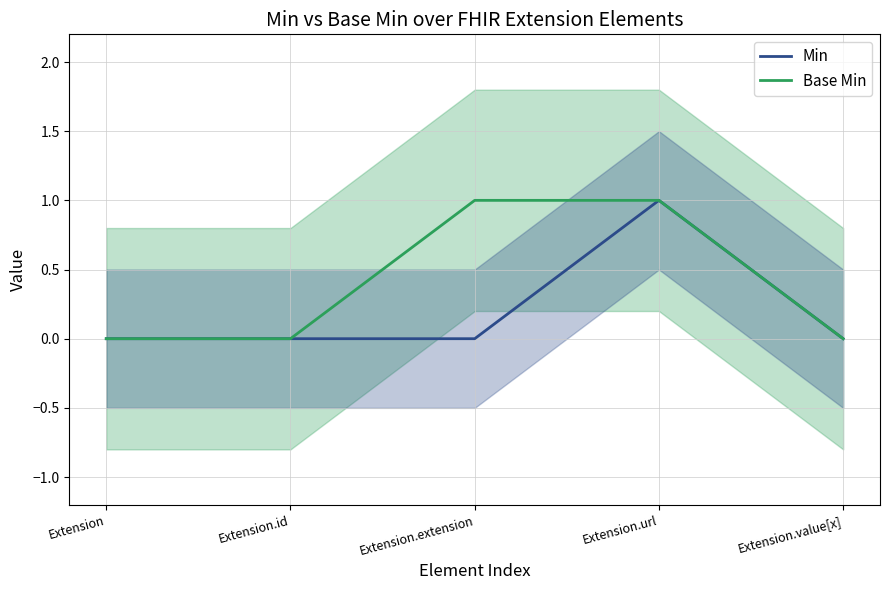

True or false: Min has a value of 0 at Extension.extension.

True